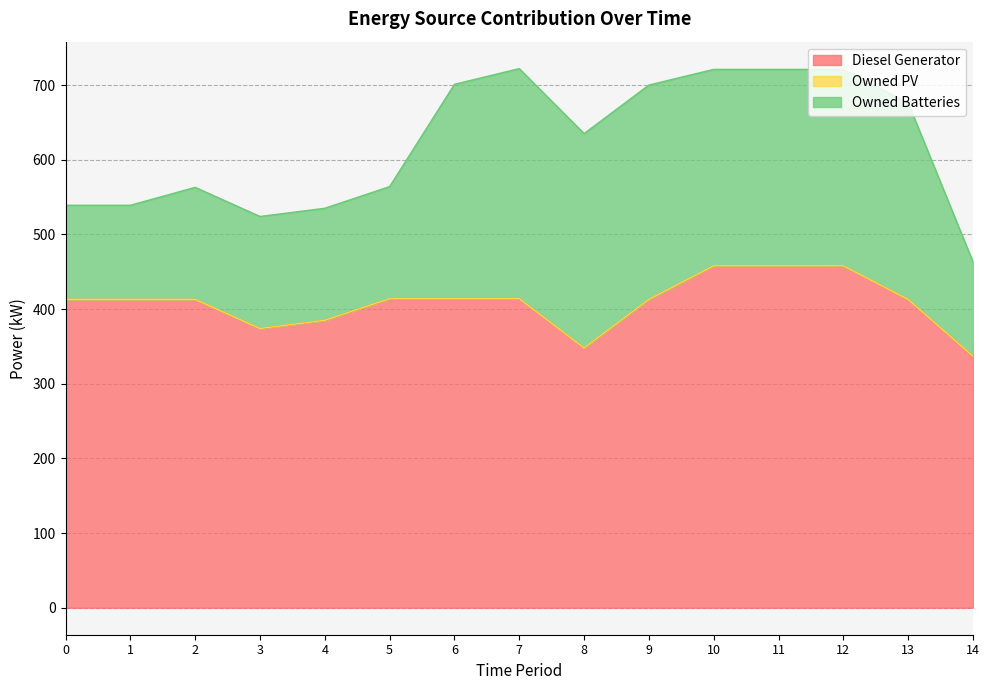

Reading left to right, extract all data points from this chart.

Diesel Generator: 413.0	413.0	413.0	374.0	385.0	414.0	414.0	414.0	348.0	413.0	458.0	458.0	458.0	413.0	337.0
Owned PV: 0.0	0.0	0.0	0.0	0.0	0.0	0.0	0.0	0.0	0.0	0.0	0.0	0.0	0.0	0.0
Owned Batteries: 126.0	126.0	150.0	150.0	150.0	150.0	287.0	308.0	287.0	287.0	263.0	263.0	263.0	263.0	126.0